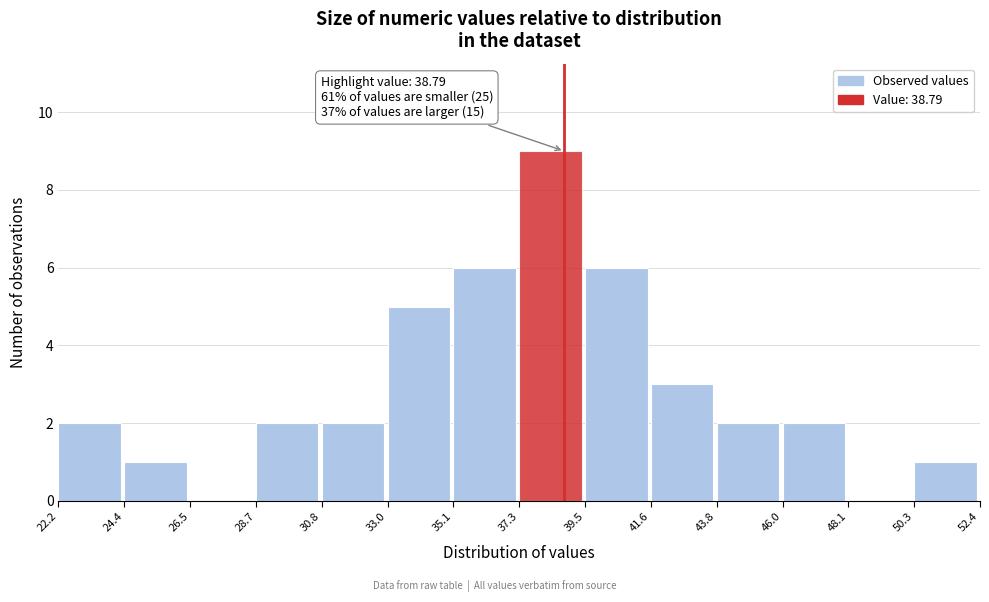

Over which range of the x-axis is the bar tallest?

37.3 to 39.5